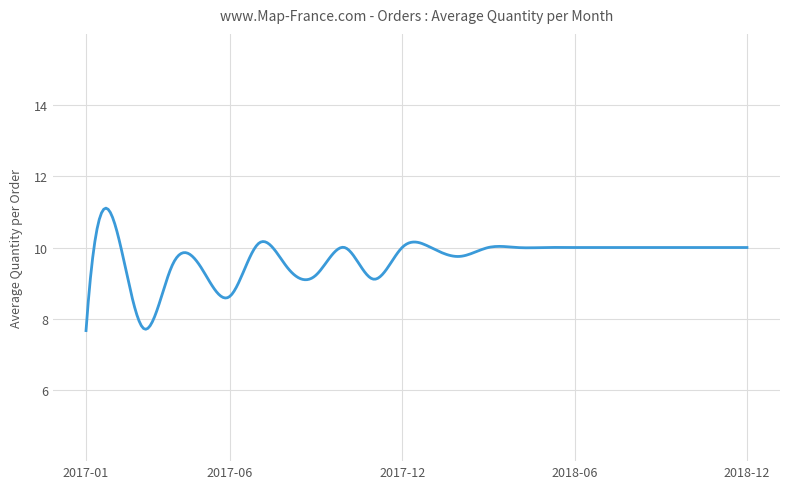

What is the maximum value shown in the chart?

11.1